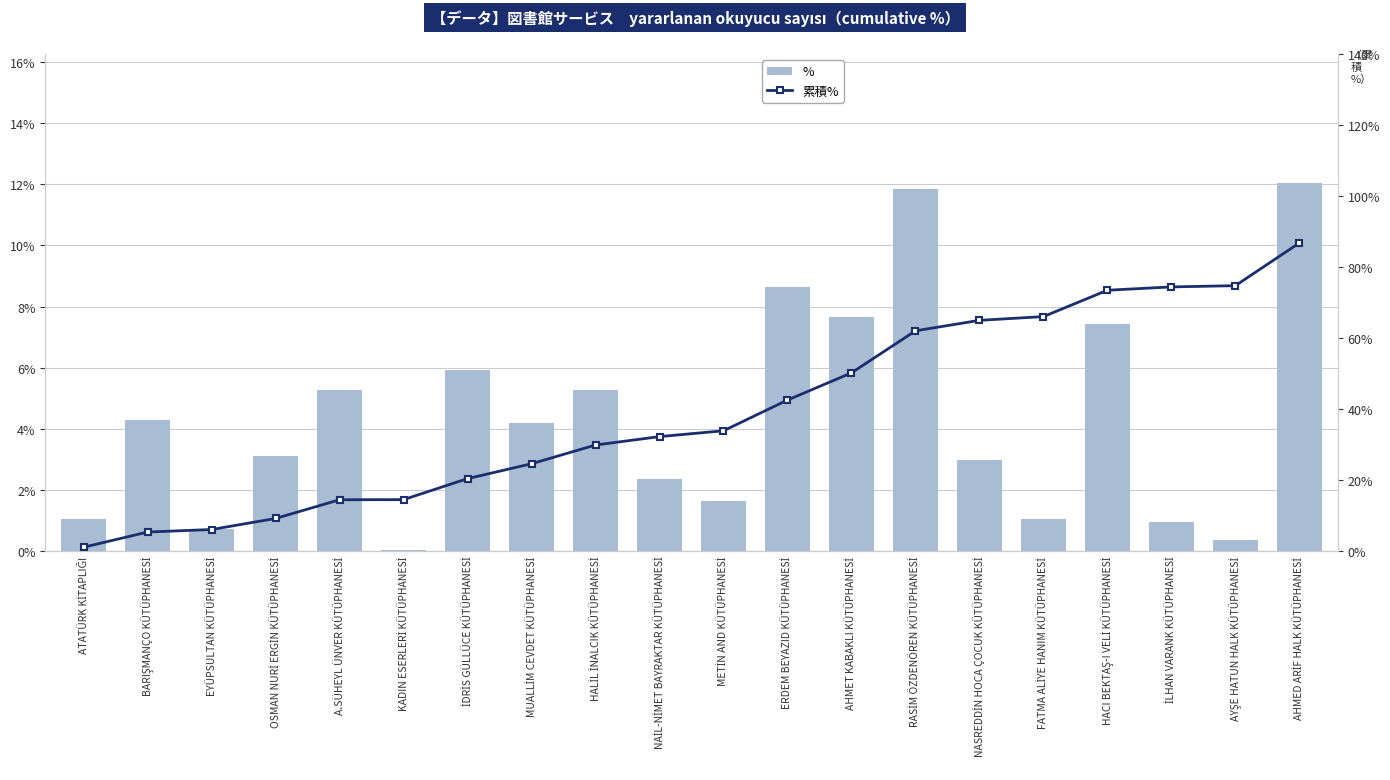

What position from the left is HACI BEKTAŞ-I VELİ KÜTÜPHANESİ?

17